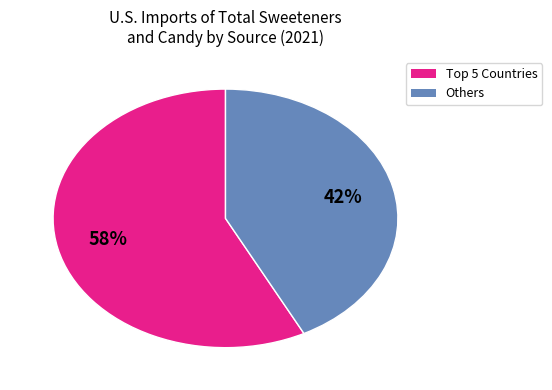

Is there any slice that represents more than half of the pie?

Yes